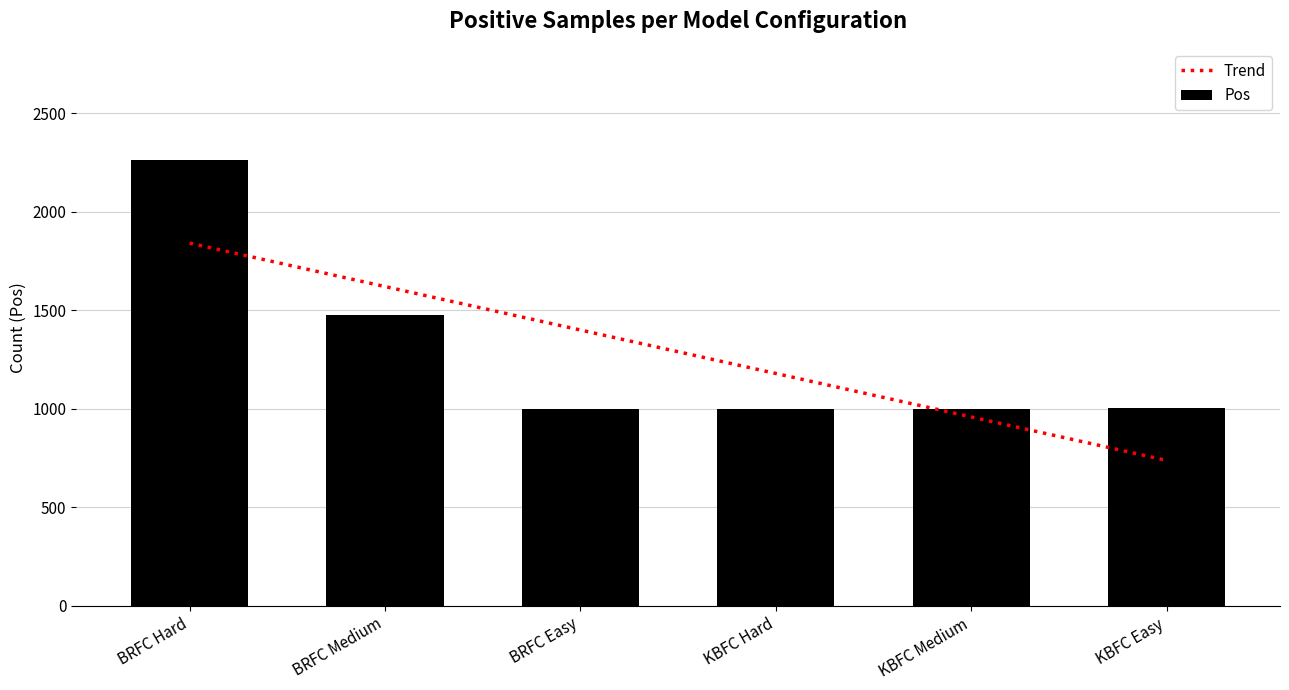

What is the sum of all values?

7737